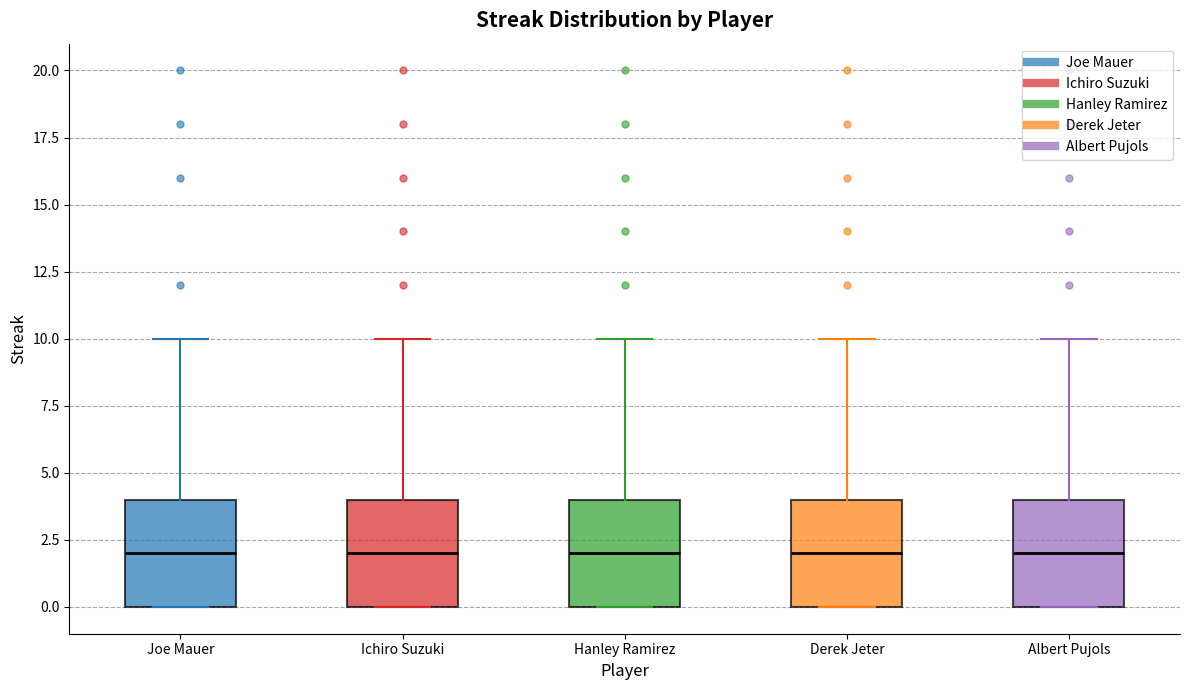

Reading left to right, transcribe this box plot: for each box, give where its median line is, the range the box spans, and where its two whiskers end, as read against the y-axis. The values are not printed on the chart, so give them approximately, as read against the axis.

Joe Mauer: median 2, box 0 to 4, whiskers 0 to 10
Ichiro Suzuki: median 2, box 0 to 4, whiskers 0 to 10
Hanley Ramirez: median 2, box 0 to 4, whiskers 0 to 10
Derek Jeter: median 2, box 0 to 4, whiskers 0 to 10
Albert Pujols: median 2, box 0 to 4, whiskers 0 to 10